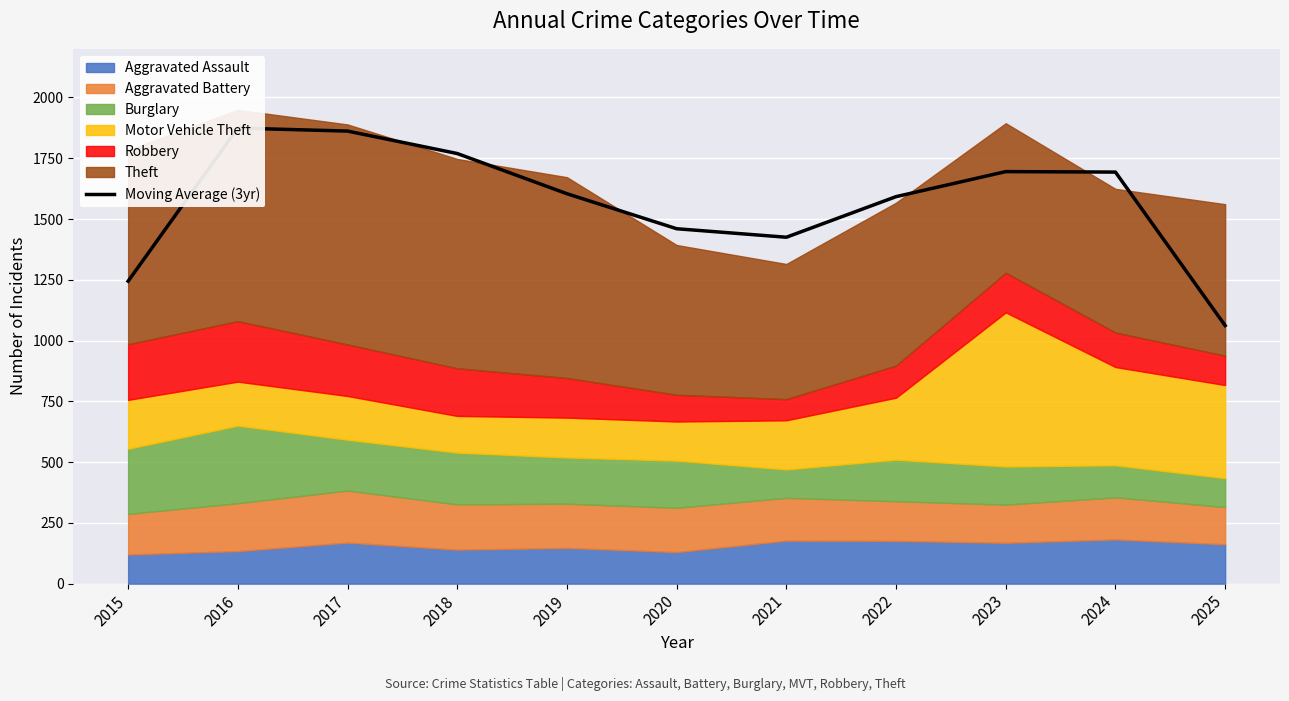

Where is the first local minimum?

2021